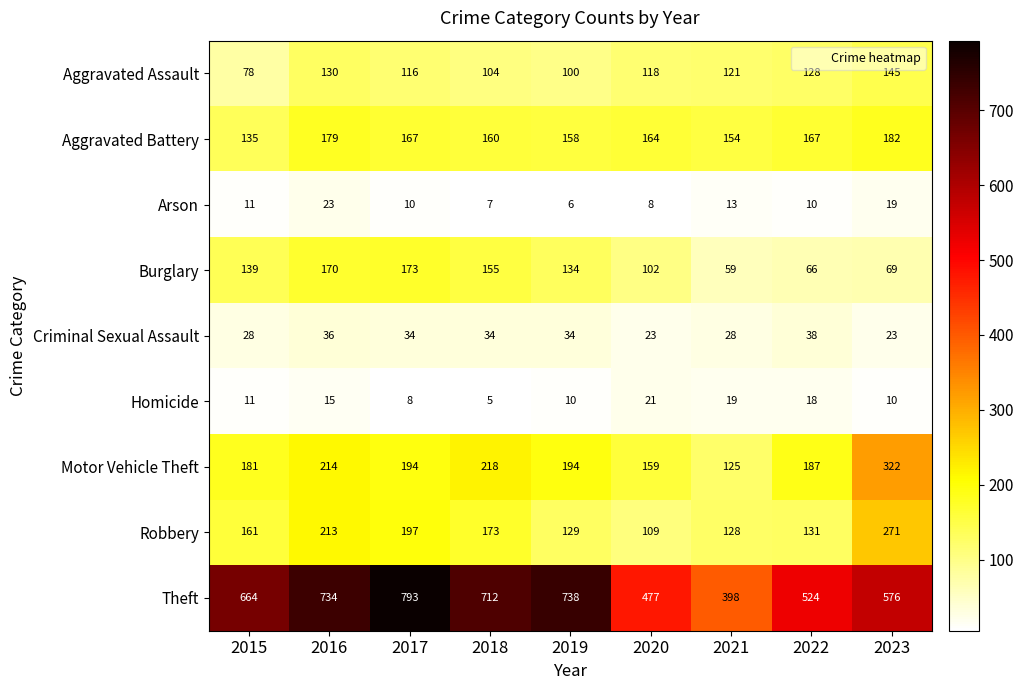

What value does the Aggravated Battery series have at 2015, to the nearest 10?

140